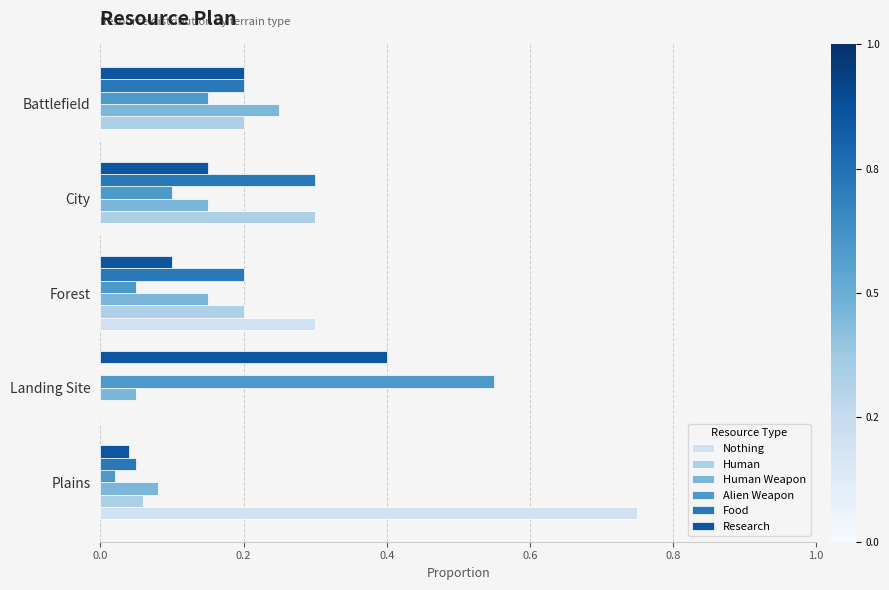

Is it true that Nothing equals 0.1 at Forest?

False